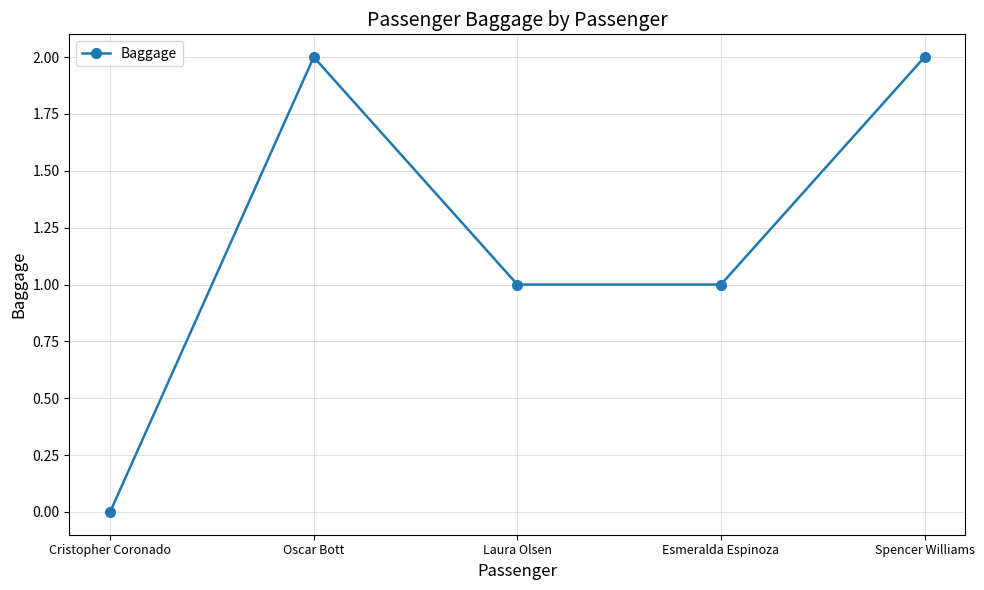

The value at Oscar Bott is 3. True or false?

False